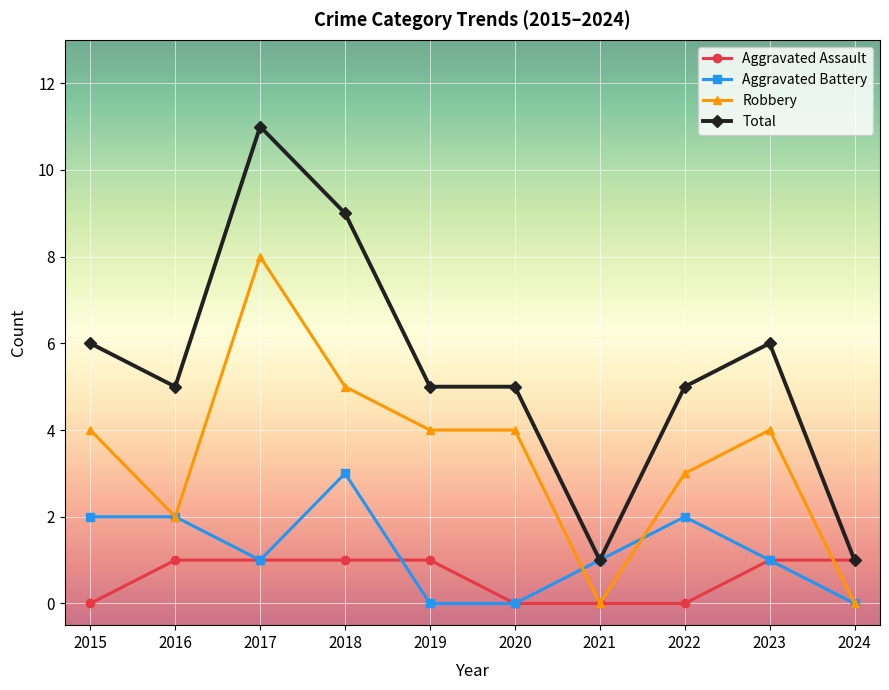

At which category does Total reach its first local valley?

2016